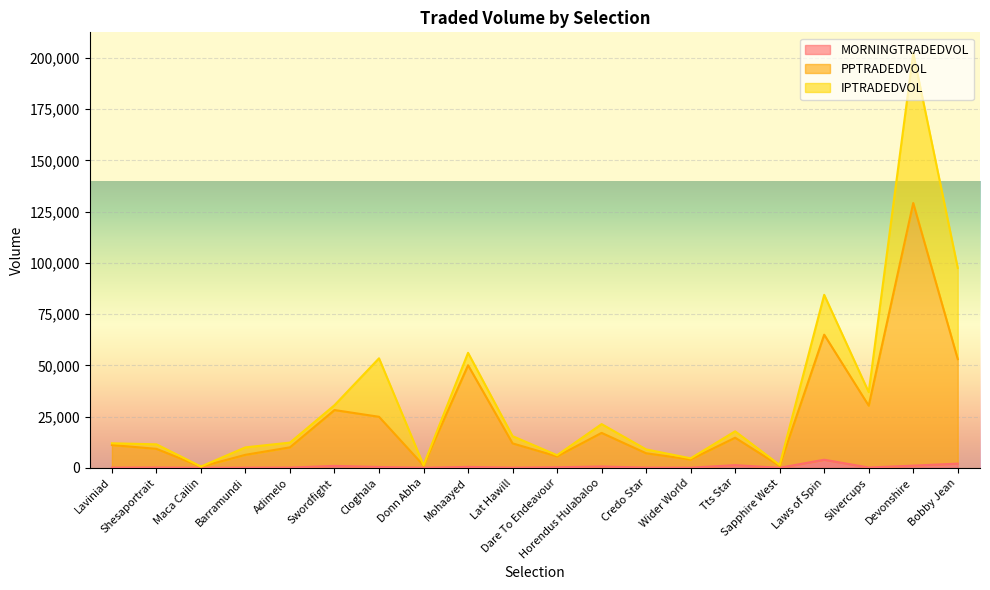

At which label is PPTRADEDVOL closest to 64864?

Laws of Spin